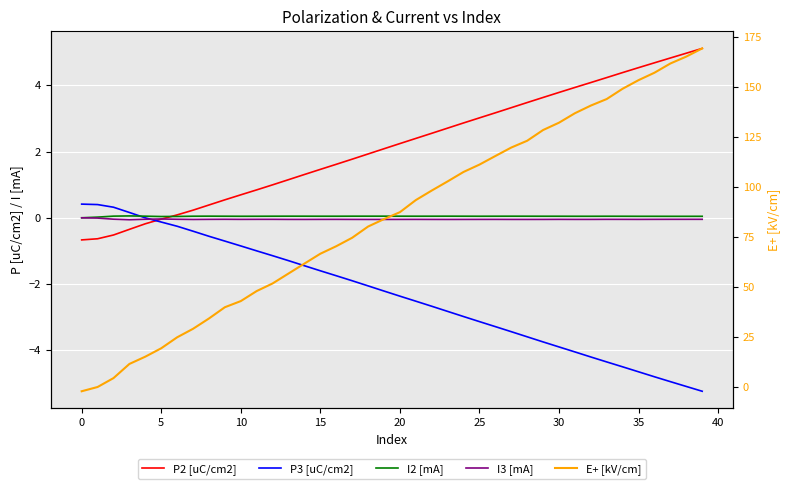

Which has a higher value, 21 or 12?

21